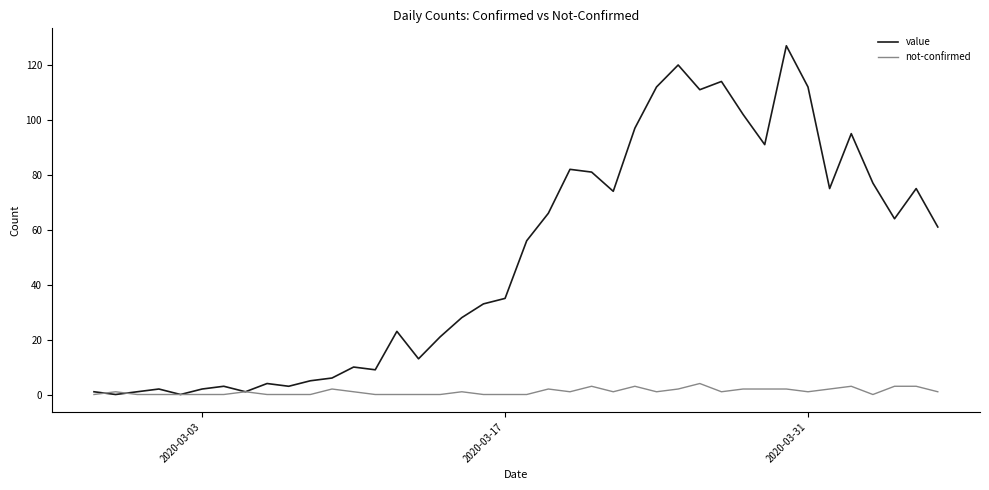

True or false: value has more than 1 points higher than both neighbors.

True